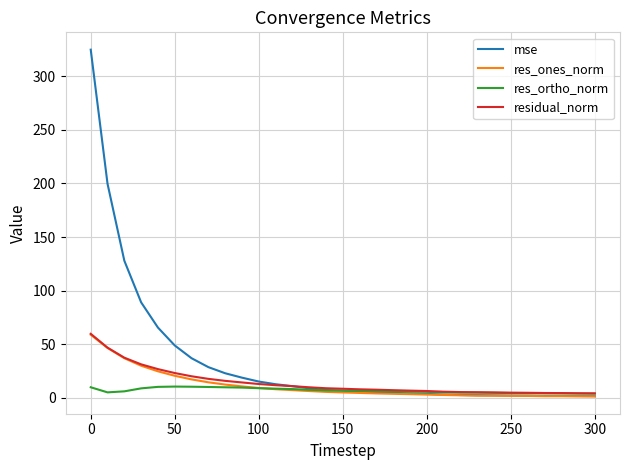

Which series has the largest range (max minus min)?

mse